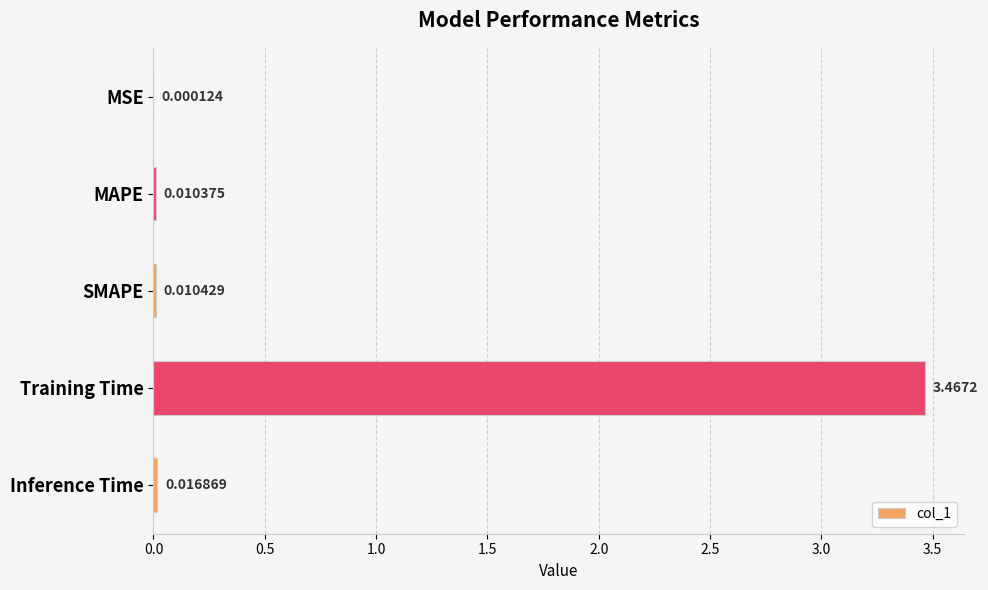

Which category has the highest value across all series?

Training Time